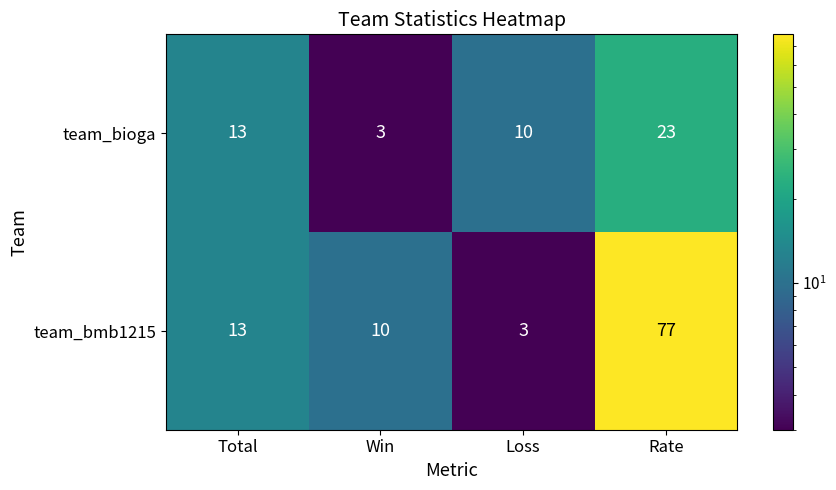

Reading left to right, transcribe all the data shown in this chart.

team_bioga: 13	3	10	23
team_bmb1215: 13	10	3	77